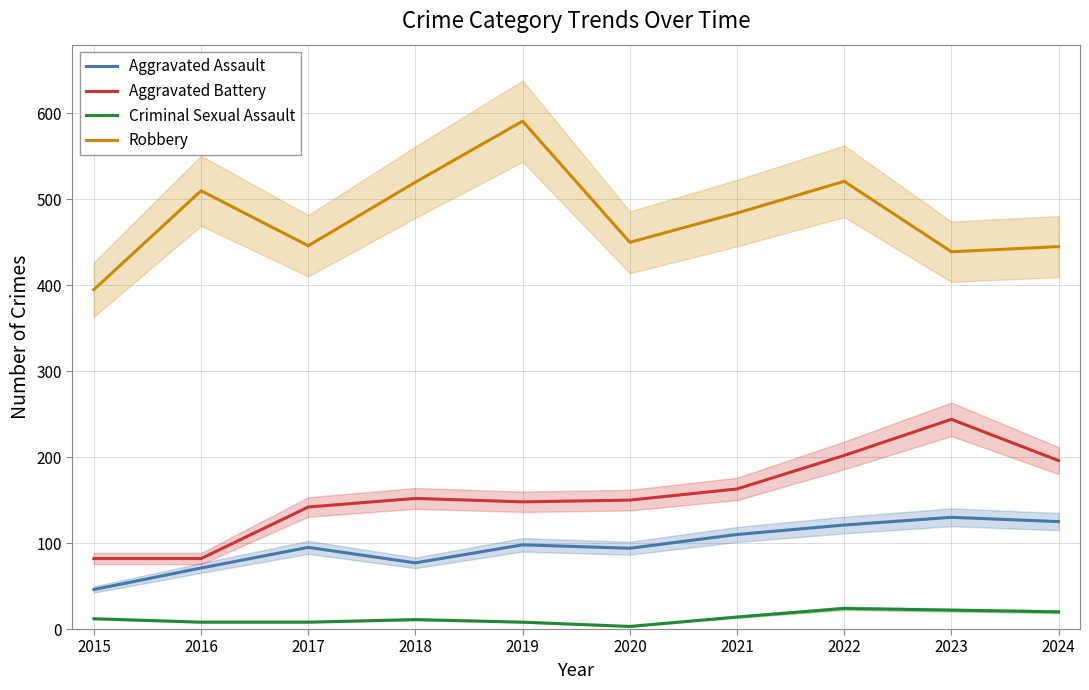

How many data points does each series have?

10